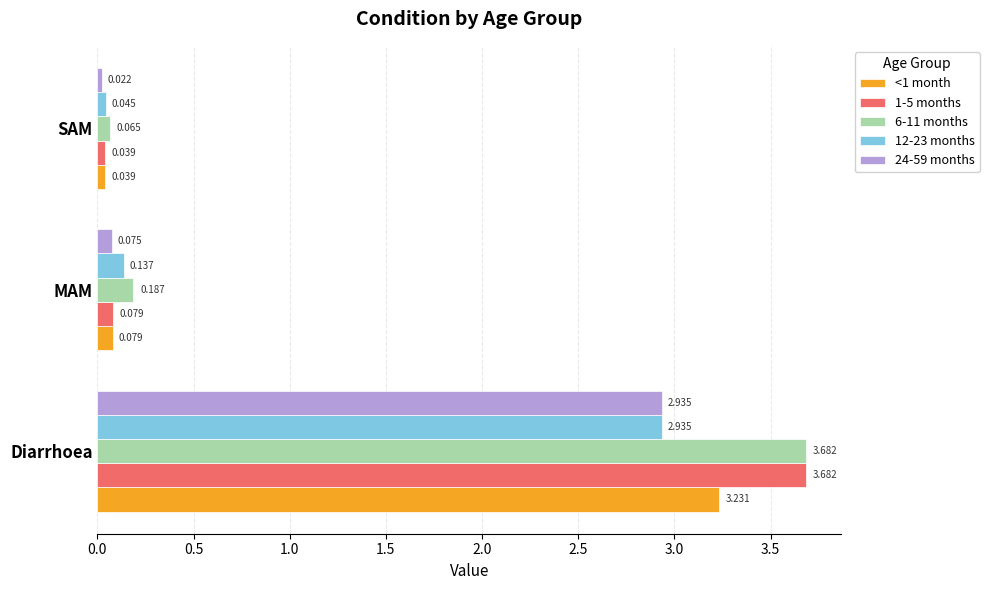

What is the average value of the <1 month series?

1.1